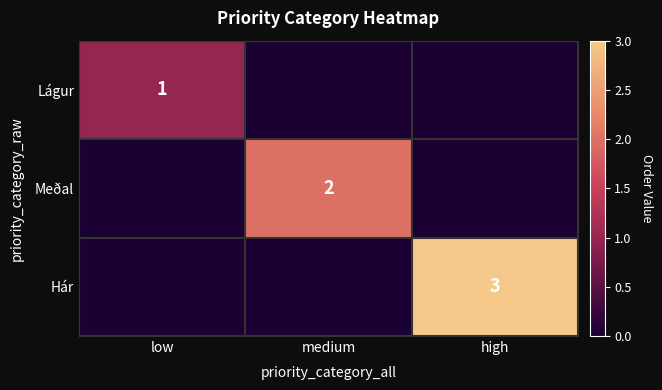

The Hár series shows 3 at high. True or false?

True